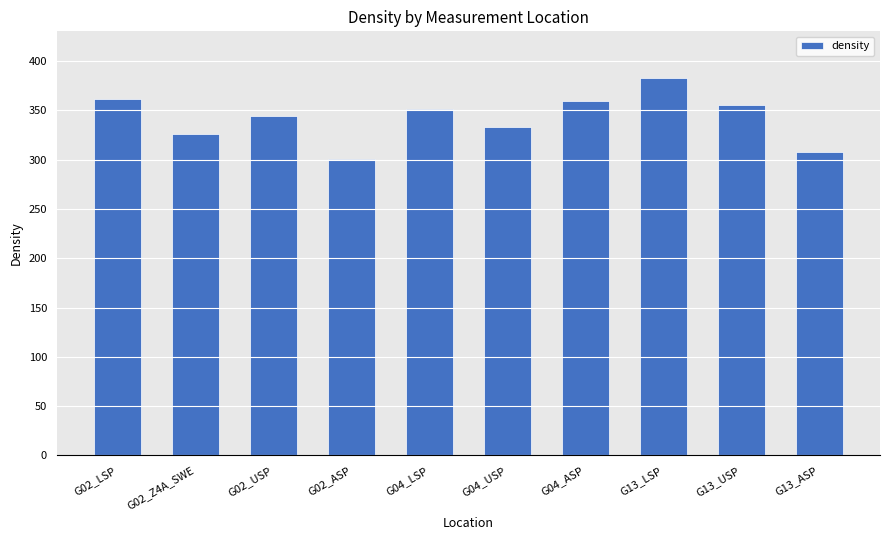

At which category does the chart reach its peak across all series?

G13_LSP